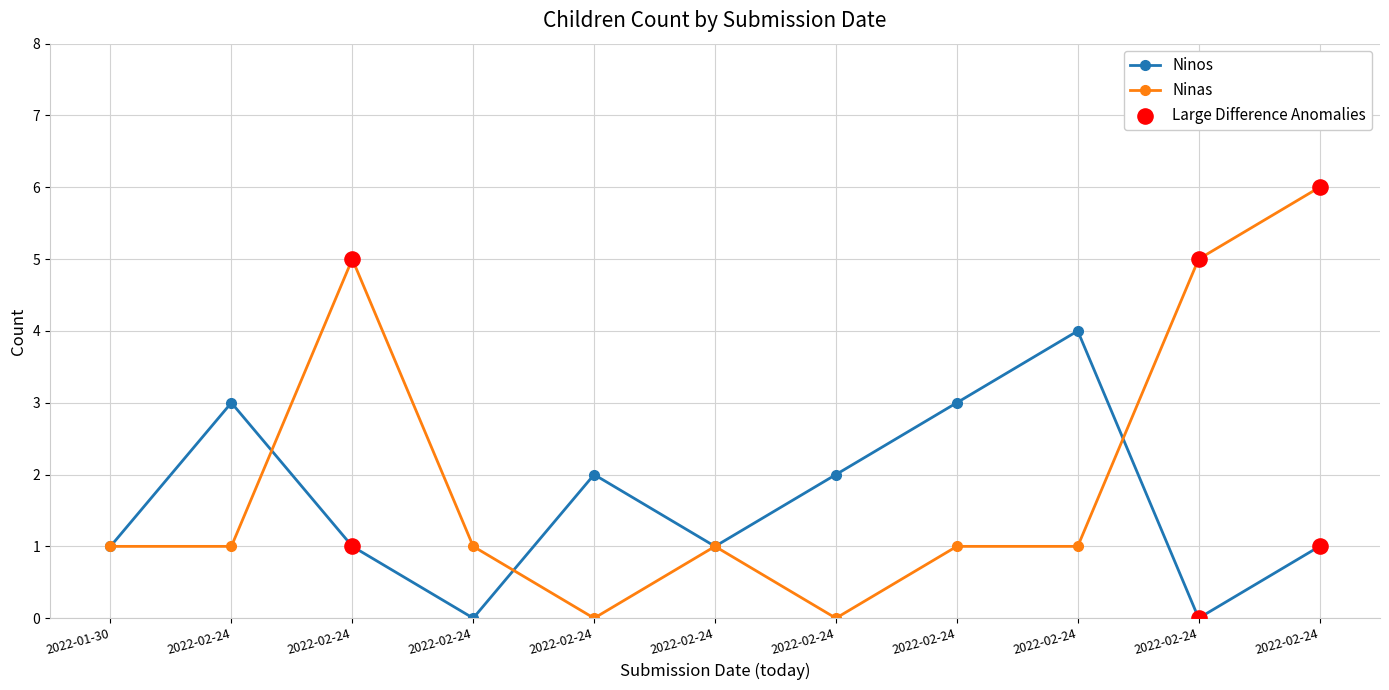

Count the number of categories in the chart.

11